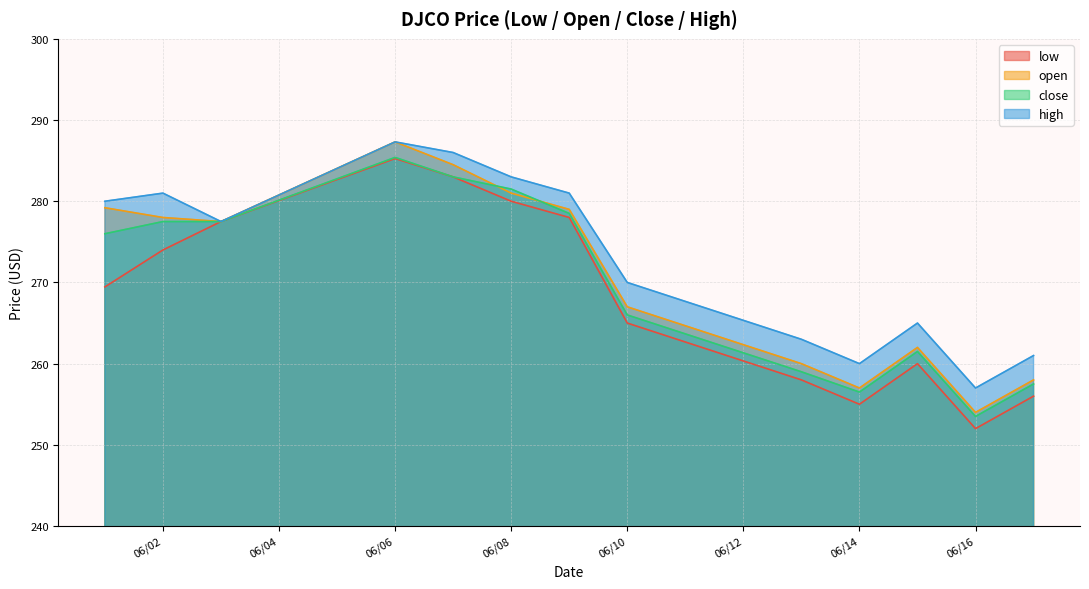

Where is close nearest to the value 269?

06/10